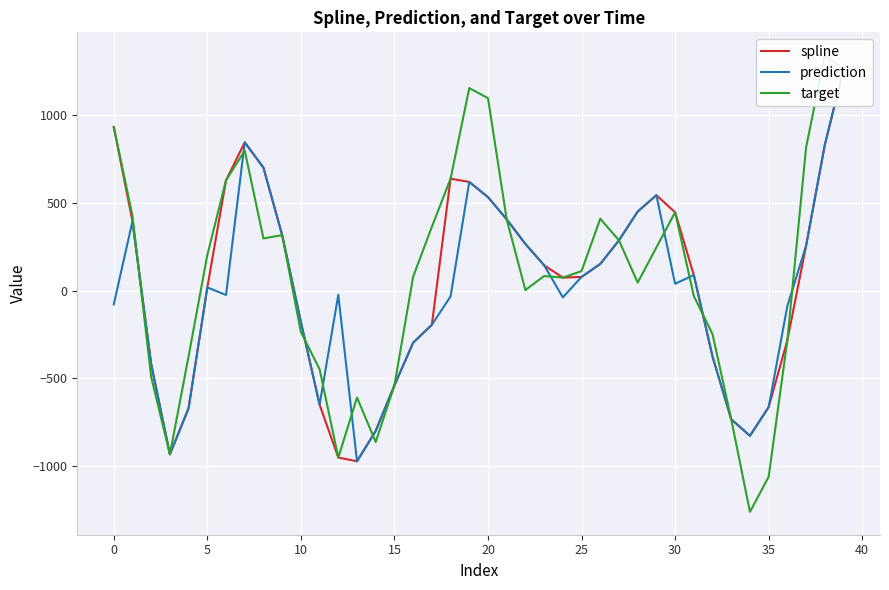

Which series ends up on top after the final intersection of target and spline?

target